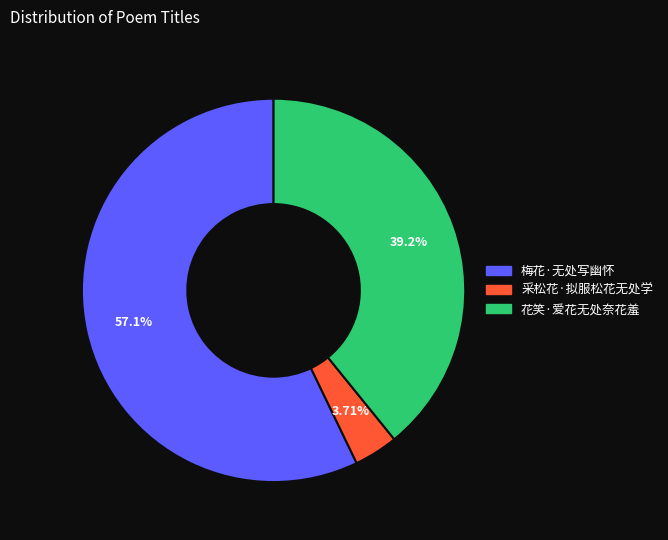

What portion of the pie excludes 采松花·拟服松花无处学?

96.3%